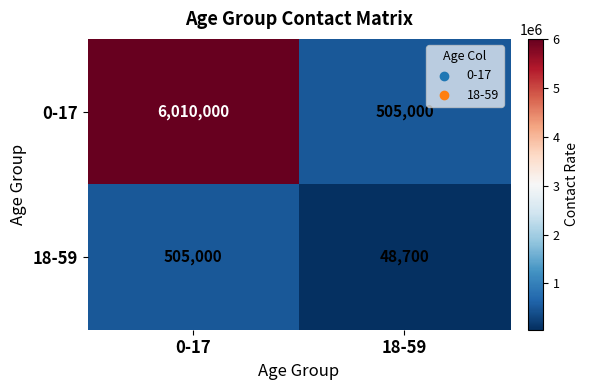

Which series changed the most between 0-17 and 18-59?

0-17